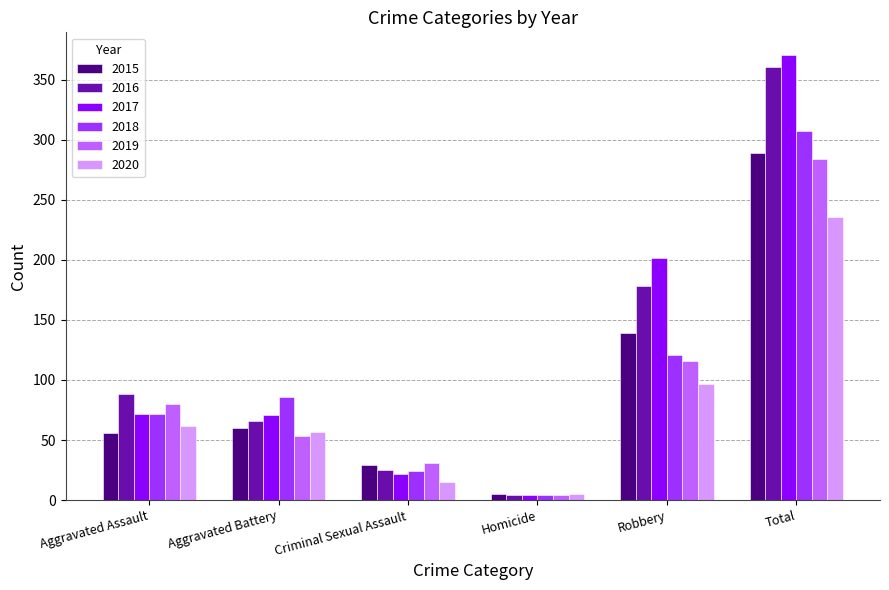

How many bars are there in each group?

6